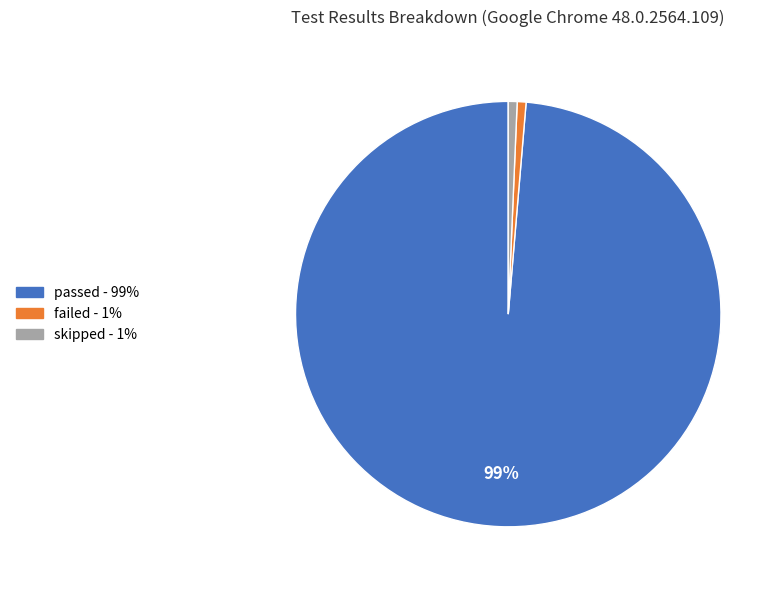

Which has a higher value, passed or failed?

passed